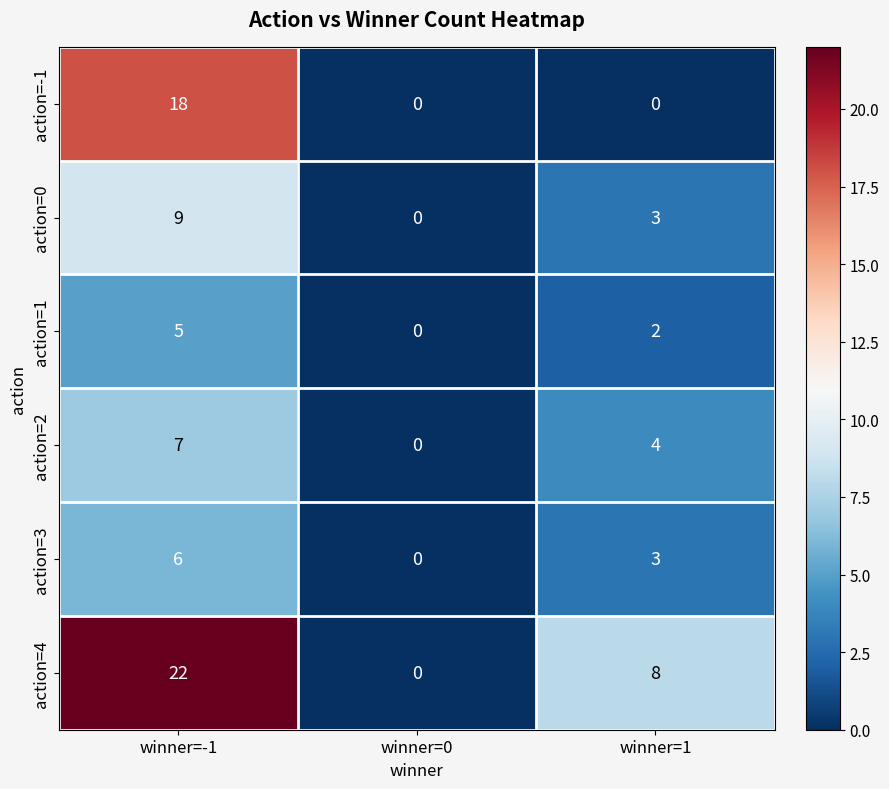

Is it true that action=4 equals 0 at winner=0?

True